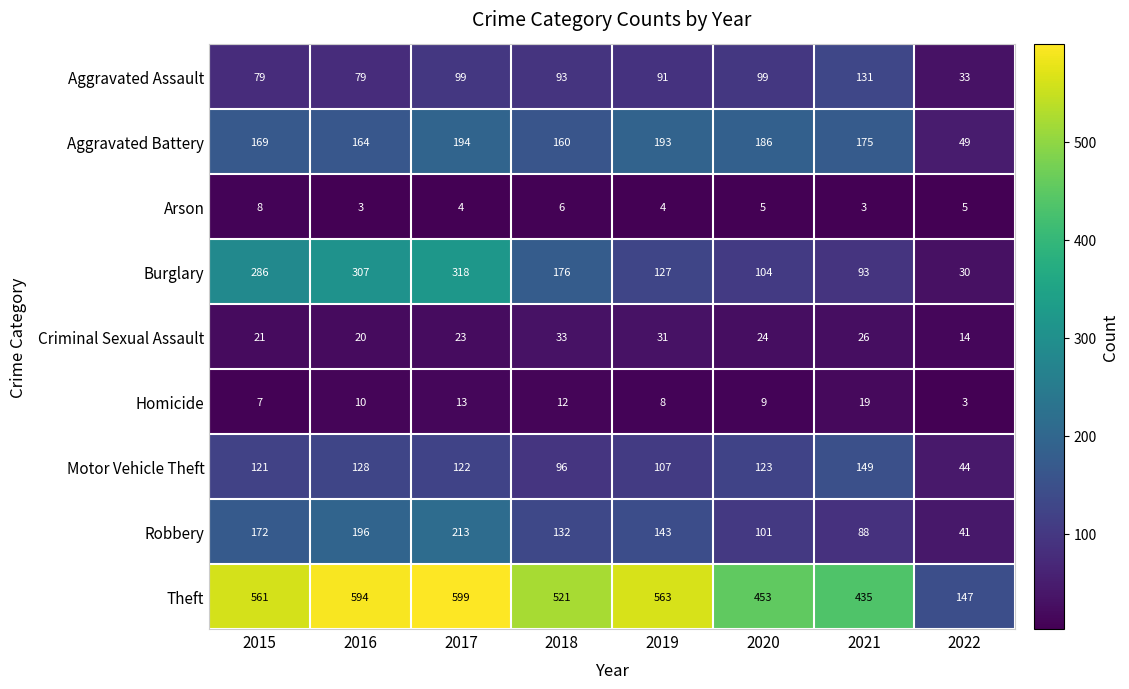

How many data points does each series have?

8